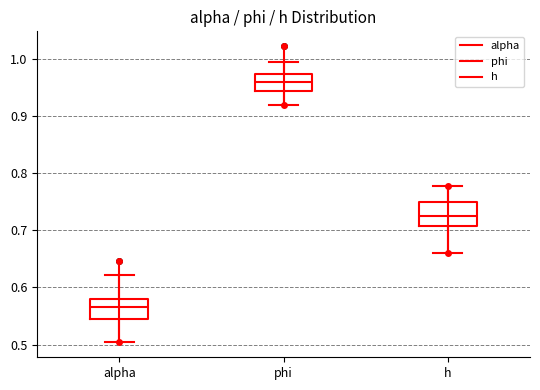

Reading left to right, transcribe this box plot: for each box, give where its median line is, the range the box spans, and where its two whiskers end, as read against the y-axis. The values are not printed on the chart, so give them approximately, as read against the axis.

alpha: median 0.57, box 0.54 to 0.58, whiskers 0.50 to 0.62
phi: median 0.96, box 0.94 to 0.97, whiskers 0.92 to 0.99
h: median 0.73, box 0.71 to 0.75, whiskers 0.66 to 0.78